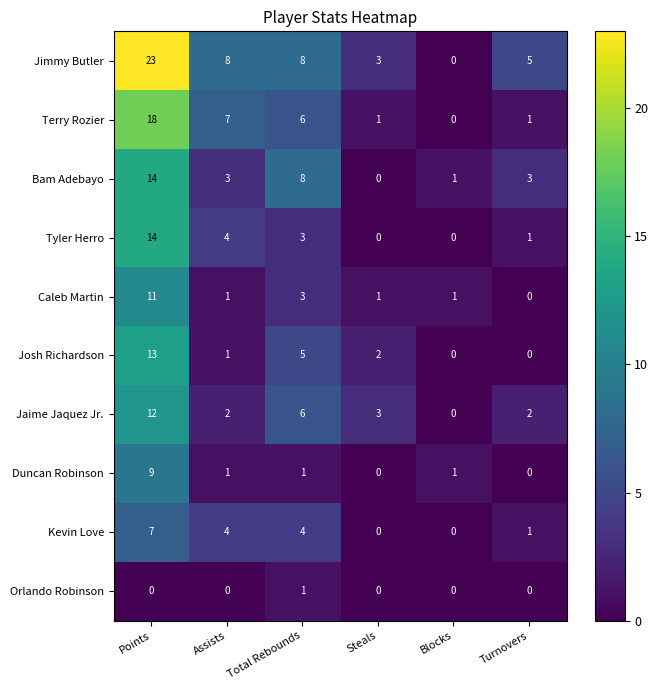

Which series has the widest spread of values?

Jimmy Butler